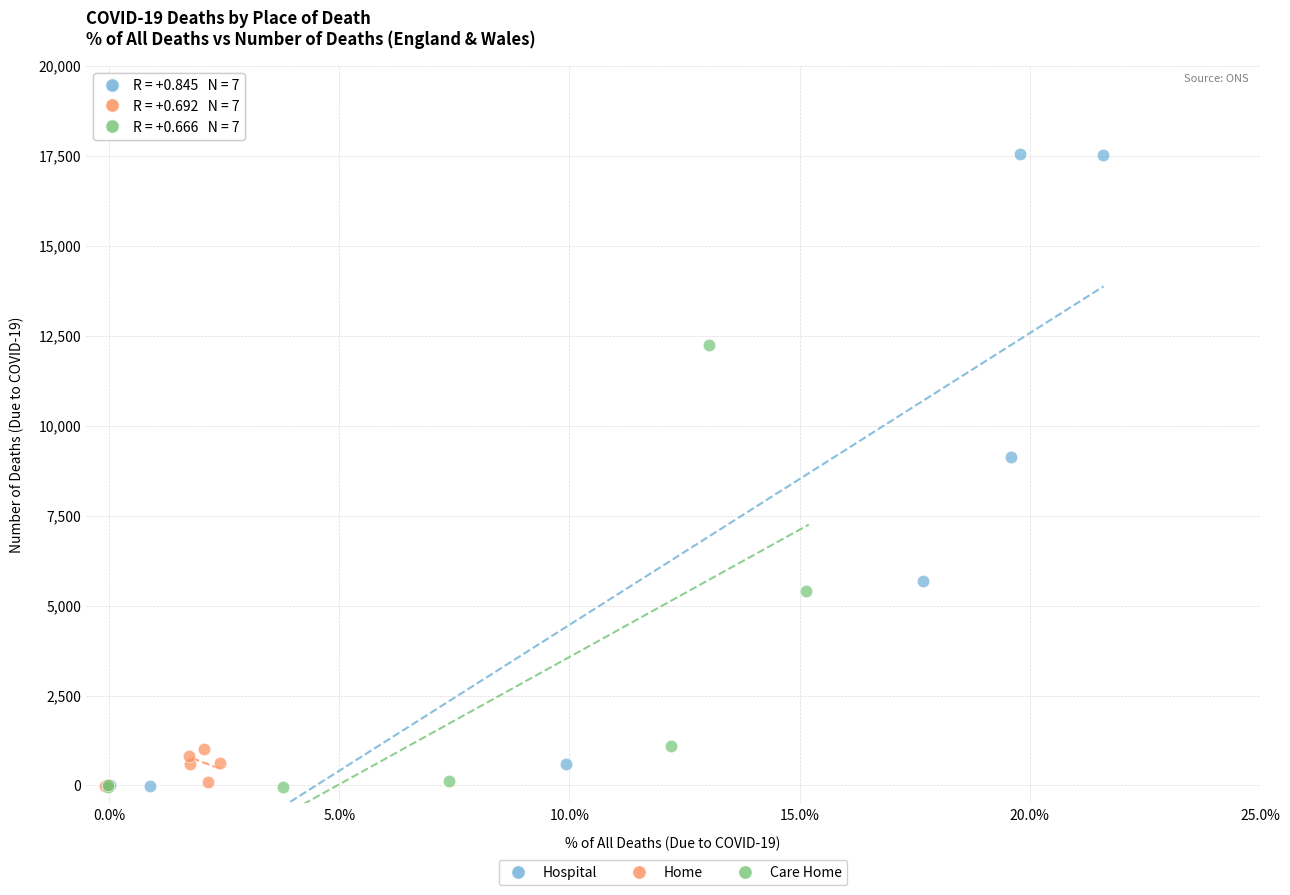

Which series has the widest spread of Y values?

Hospital